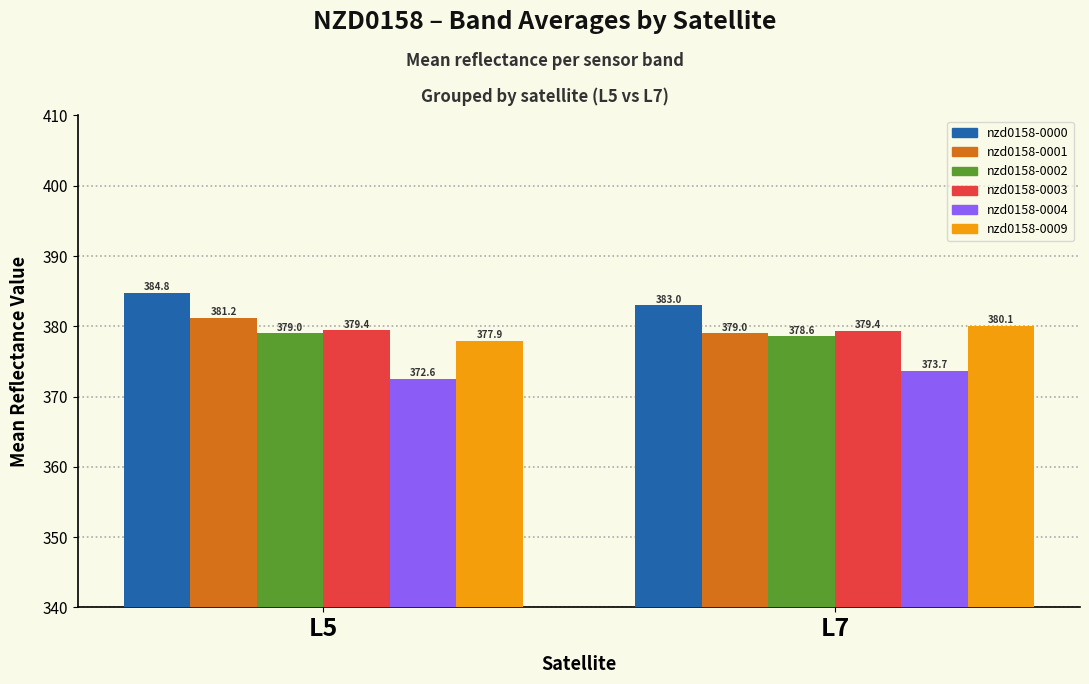

Reading left to right, extract all data points from this chart.

nzd0158-0000: L5=384.8	L7=383.0
nzd0158-0001: L5=381.2	L7=379.0
nzd0158-0002: L5=379.0	L7=378.6
nzd0158-0003: L5=379.4	L7=379.4
nzd0158-0004: L5=372.6	L7=373.7
nzd0158-0009: L5=377.9	L7=380.1